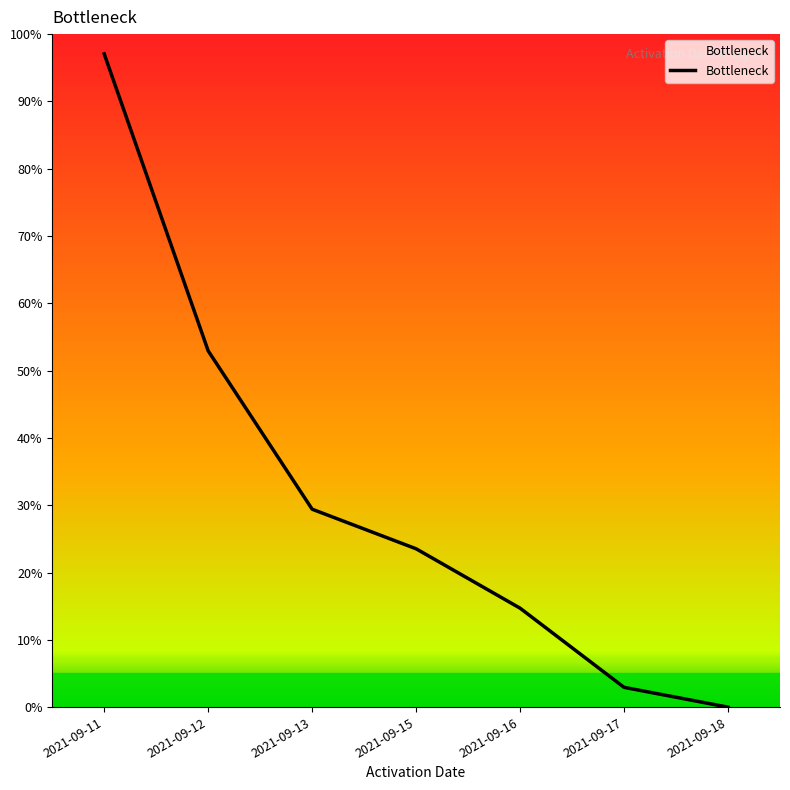

At which label does the data first exceed 23?

2021-09-11